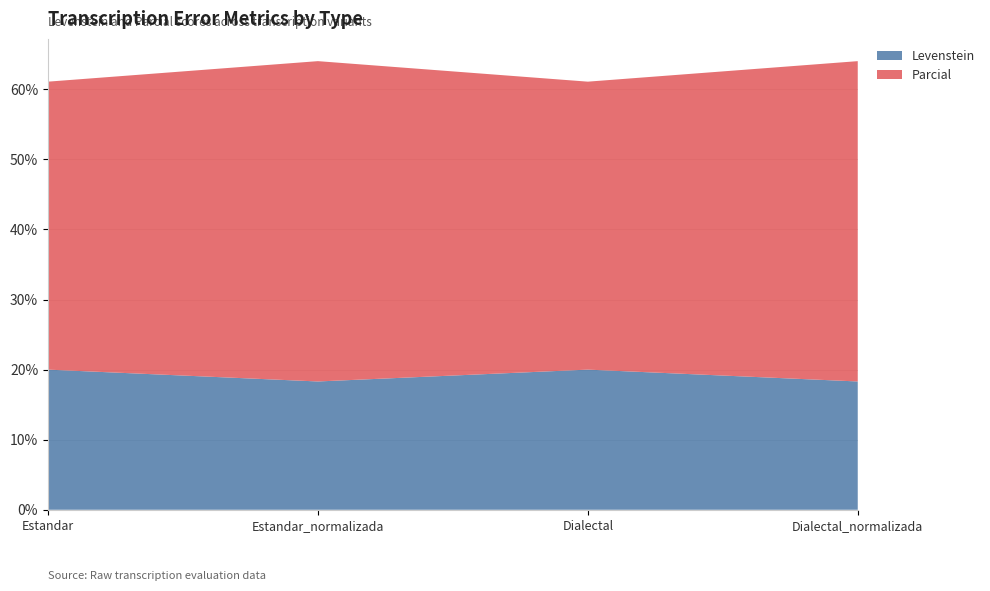

Reading left to right, transcribe all the data shown in this chart.

Levenstein: Estandar=20.0	Estandar_normalizada=18.3	Dialectal=20.0	Dialectal_normalizada=18.3
Parcial: Estandar=41.1	Estandar_normalizada=45.7	Dialectal=41.1	Dialectal_normalizada=45.7